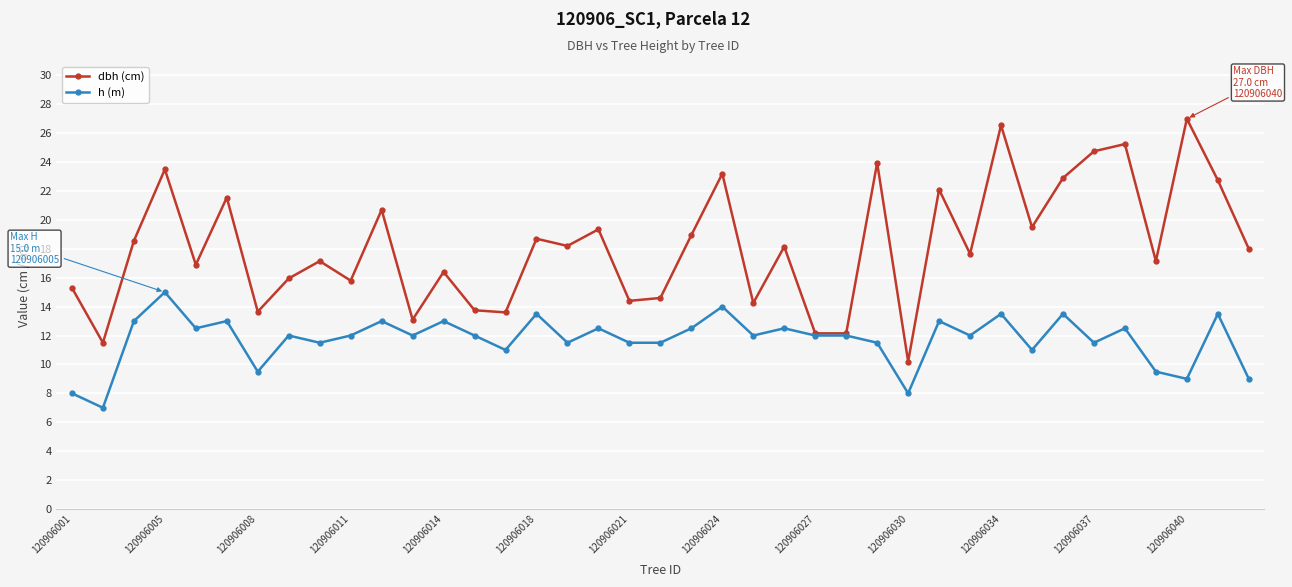

How many categories are shown in the chart?

39